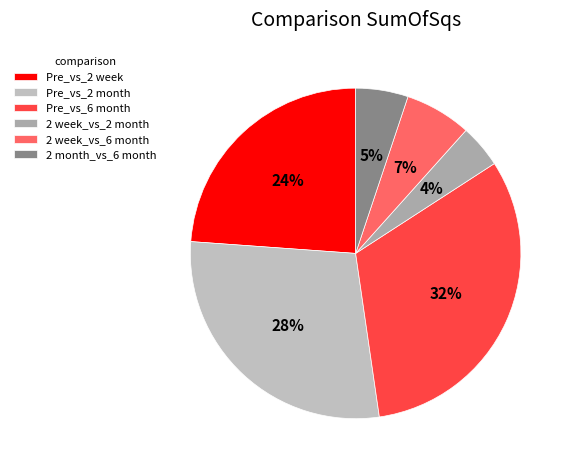

Is there any slice that represents more than half of the pie?

No